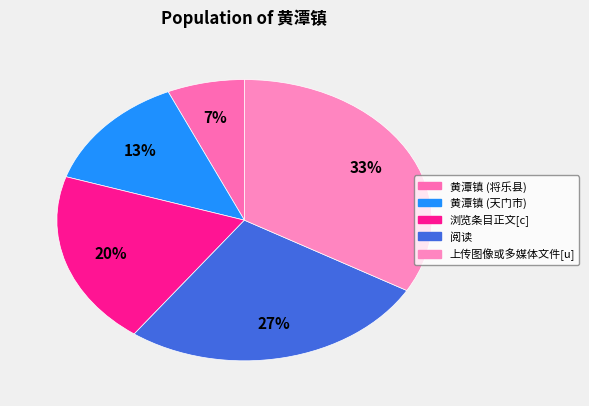

How many slices are in this pie chart?

5